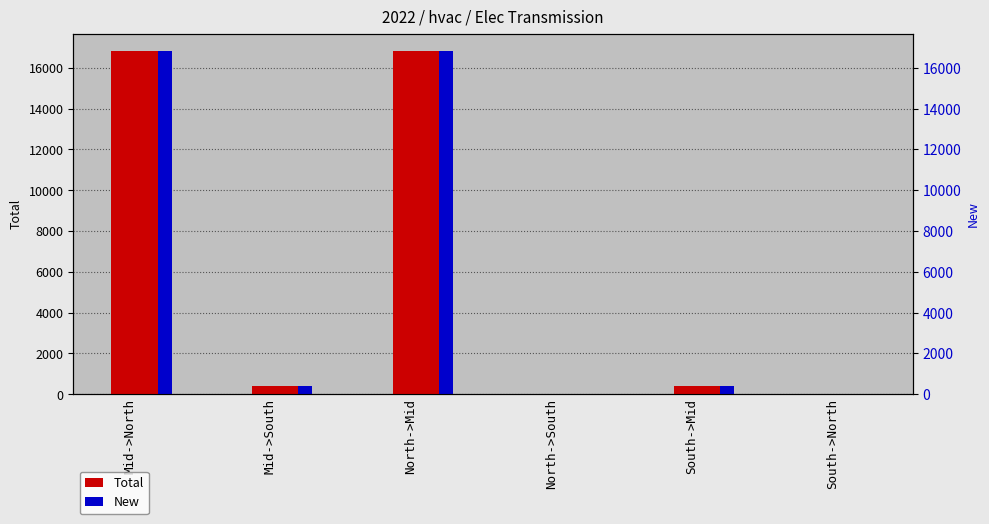

Which category has the lowest value in the Total series?

North->South